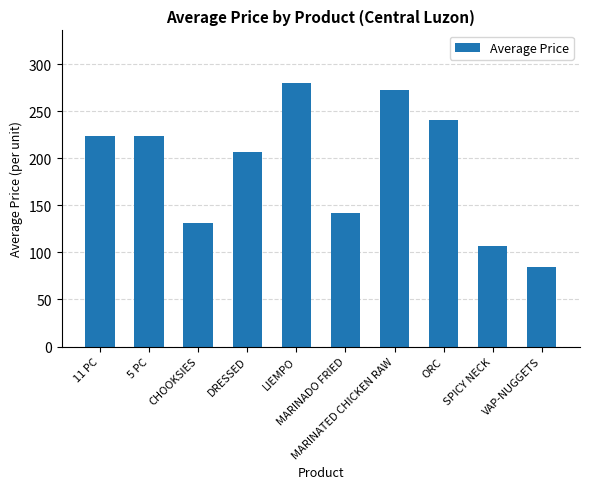

What is the label of the 10th bar from the right?

11 PC